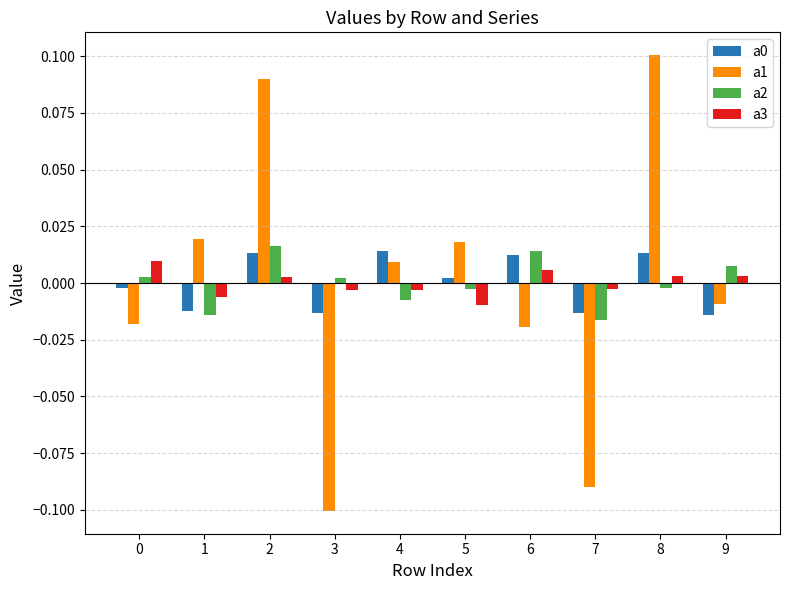

The a2 series shows 0.0 at 2. True or false?

True